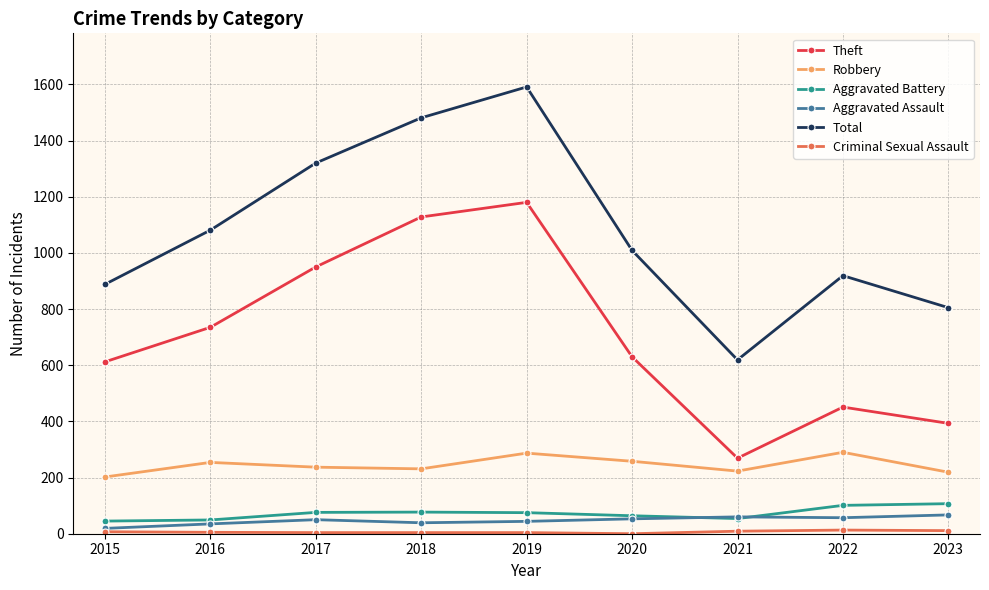

Which series has the widest spread of values?

Total